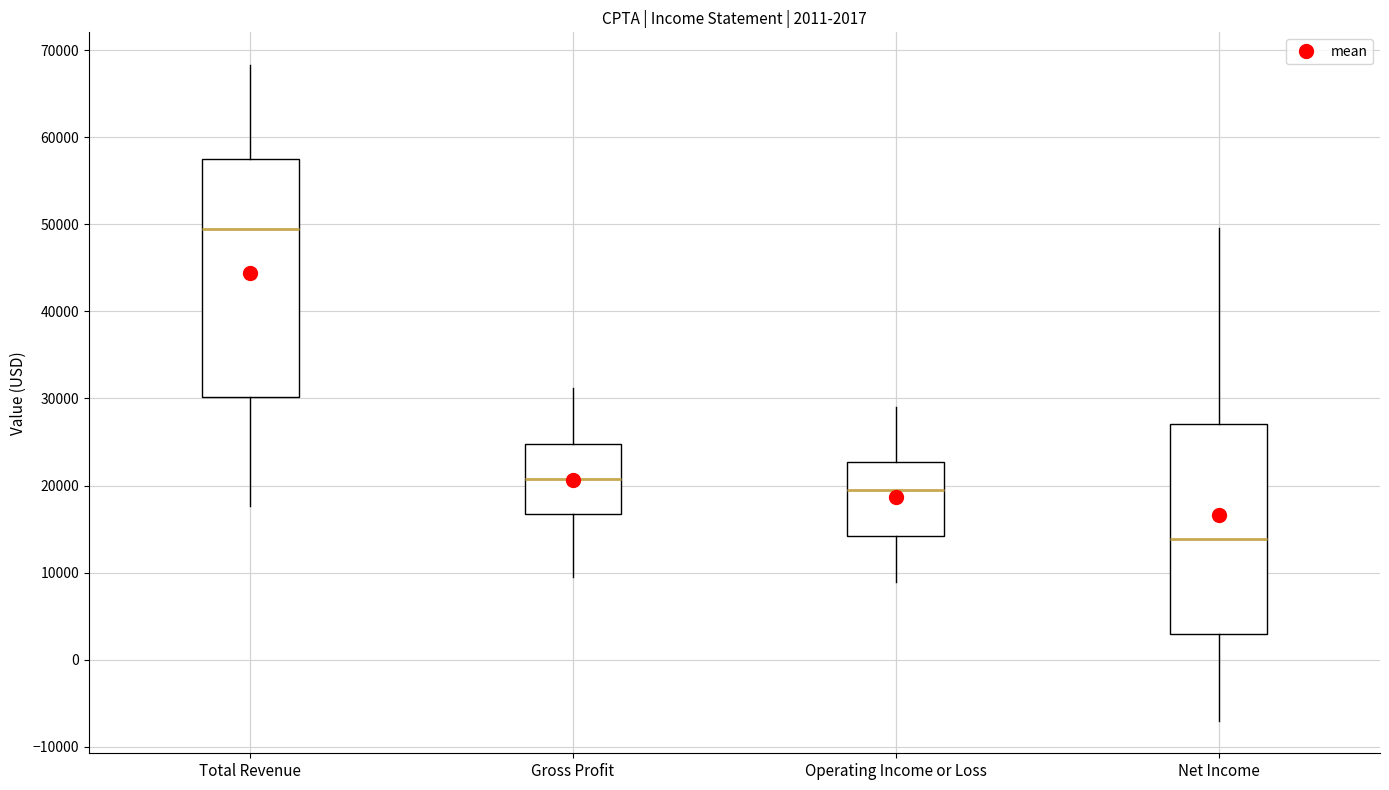

Which box is the tallest, from its lower edge to its upper edge?

Total Revenue